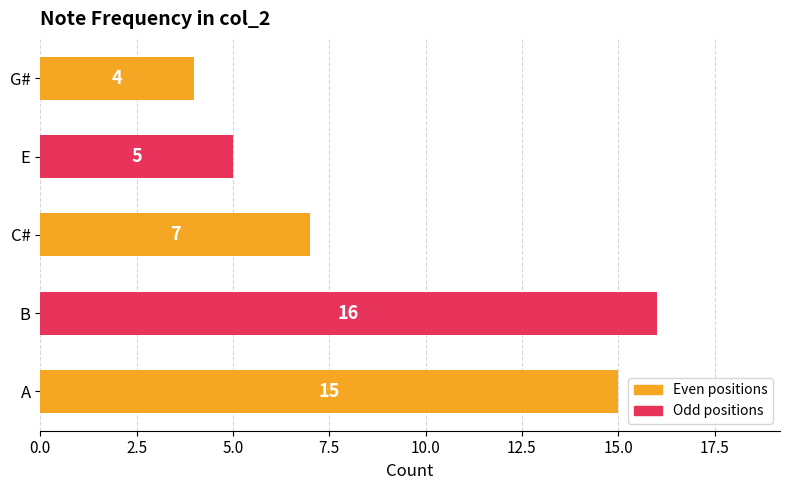

What is the sum of the values at G# and A?

19